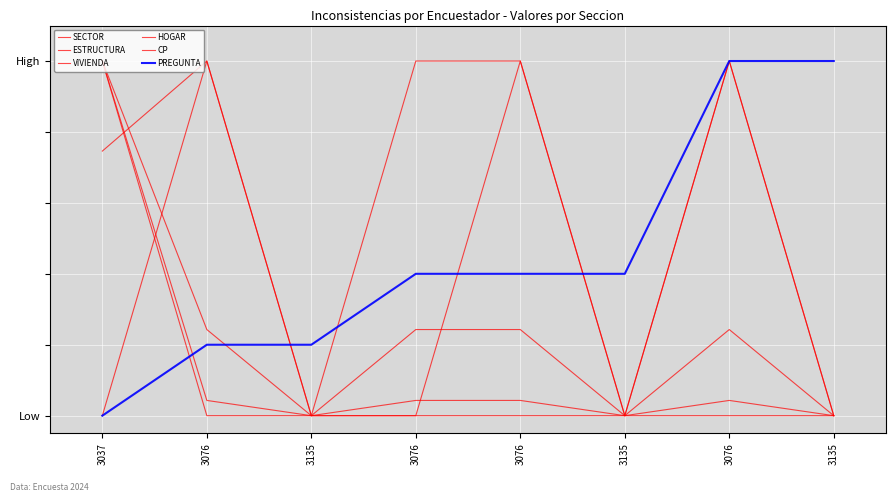

Reading right to left, transcribe all the data shown in this chart.

SECTOR: 3135=0.0	3076=1.0	3135=0.0	3076=1.0	3076=1.0	3135=0.0	3076=1.0	3037=0.7
ESTRUCTURA: 3135=0.0	3076=0.0	3135=0.0	3076=0.0	3076=0.0	3135=0.0	3076=0.0	3037=1.0
VIVIENDA: 3135=0.0	3076=0.2	3135=0.0	3076=0.2	3076=0.2	3135=0.0	3076=0.2	3037=1.0
HOGAR: 3135=0.0	3076=0.0	3135=0.0	3076=0.0	3076=0.0	3135=0.0	3076=0.0	3037=1.0
CP: 3135=0.0	3076=1.0	3135=0.0	3076=1.0	3076=0.0	3135=0.0	3076=1.0	3037=0.0
PREGUNTA: 3135=1.0	3076=1.0	3135=0.4	3076=0.4	3076=0.4	3135=0.2	3076=0.2	3037=0.0